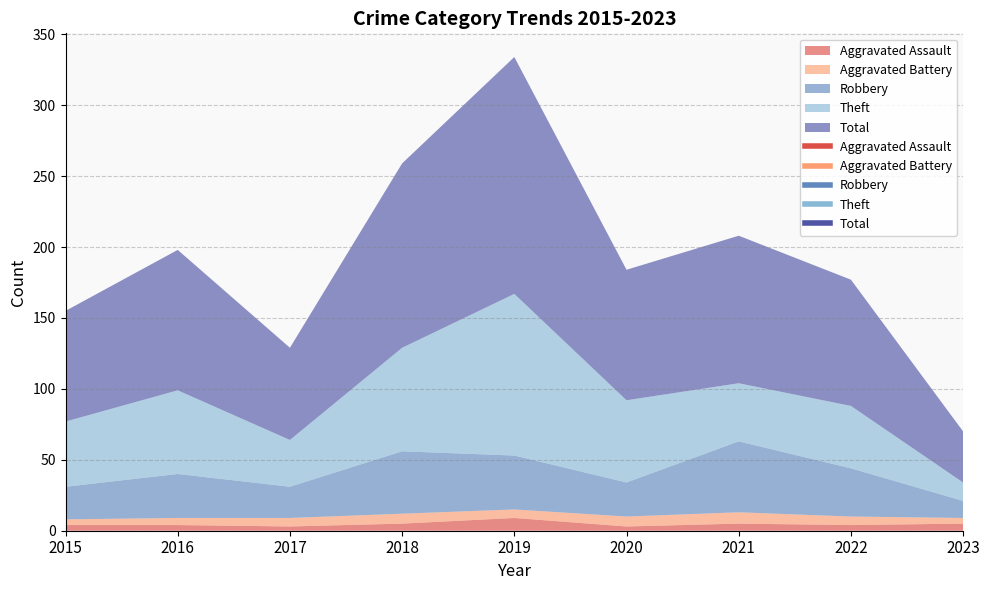

What is the greatest value displayed?

167